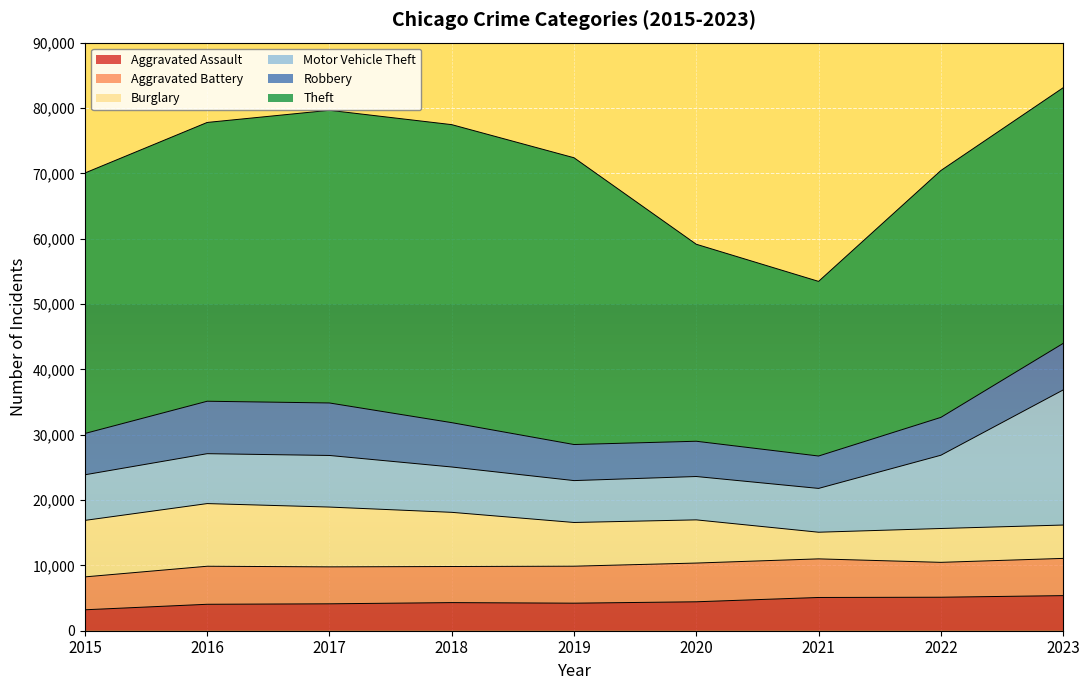

What is the total value across all series at 2020?

59144